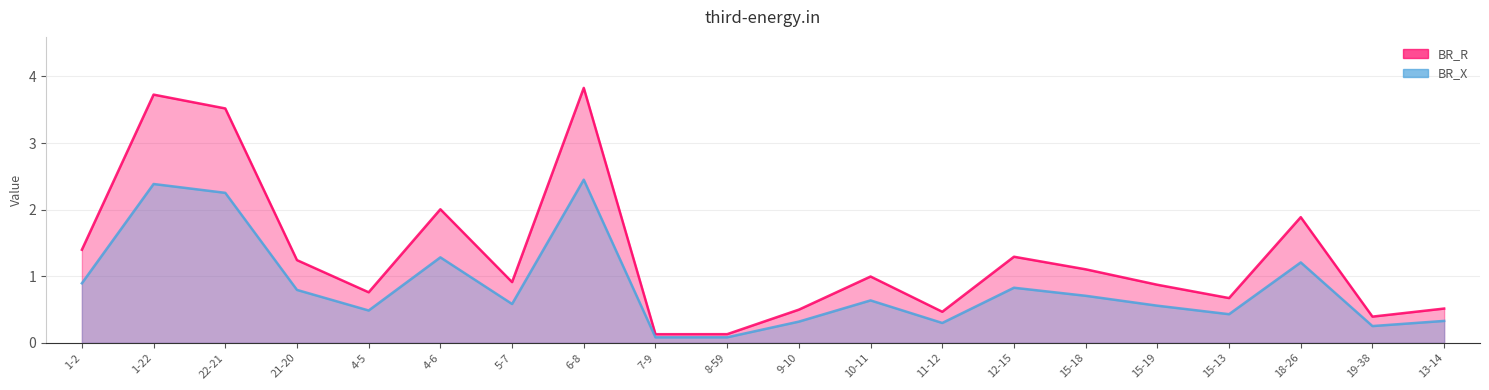

Which series has the largest total across all categories?

BR_R